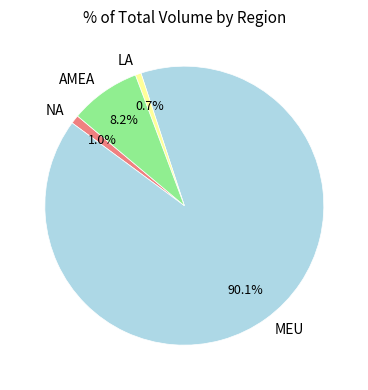

Do MEU and LA together represent more than half of the pie?

Yes